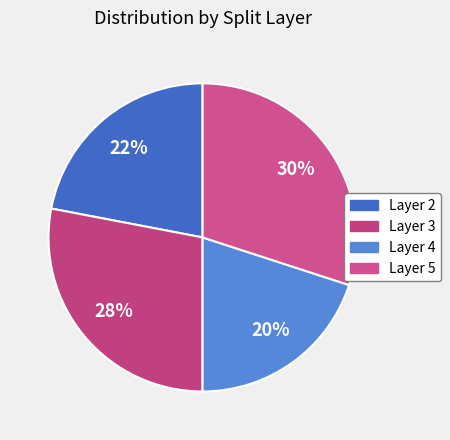

How many segments does this pie chart have?

4